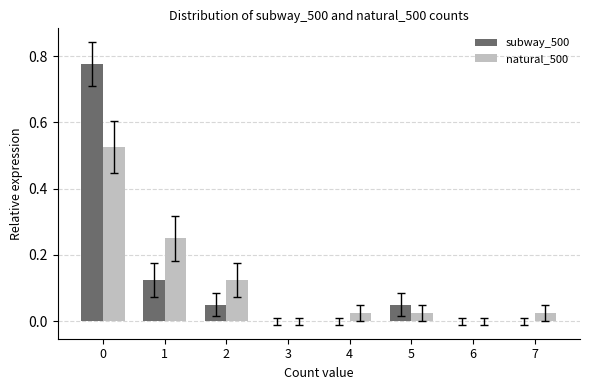

Which series changed the most between 2 and 3?

natural_500